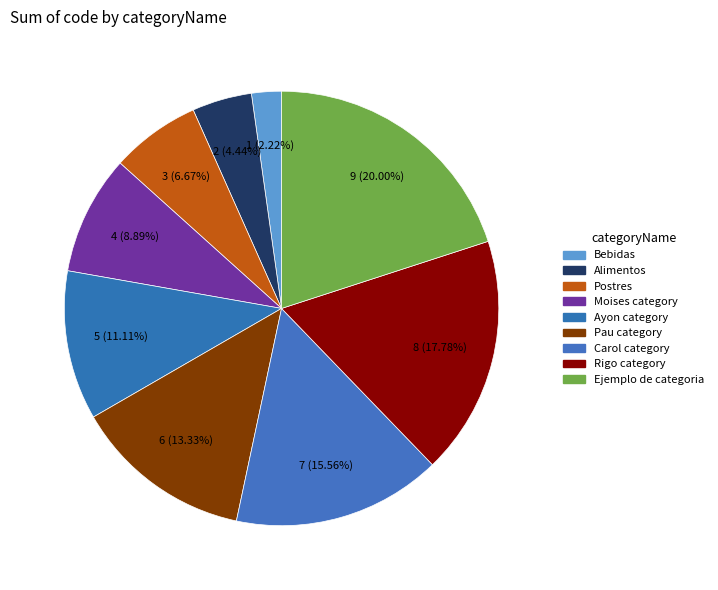

Which slice is the smallest?

Bebidas